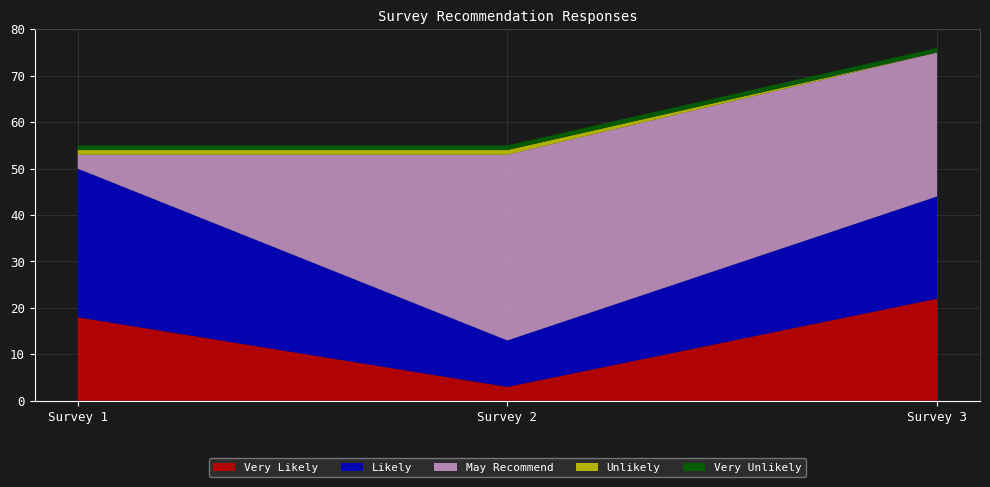

Reading left to right, transcribe all the data shown in this chart.

Very Likely: Survey 1=18	Survey 2=3	Survey 3=22
Likely: Survey 1=32	Survey 2=10	Survey 3=22
May Recommend: Survey 1=3	Survey 2=40	Survey 3=31
Unlikely: Survey 1=1	Survey 2=1	Survey 3=0
Very Unlikely: Survey 1=1	Survey 2=1	Survey 3=1